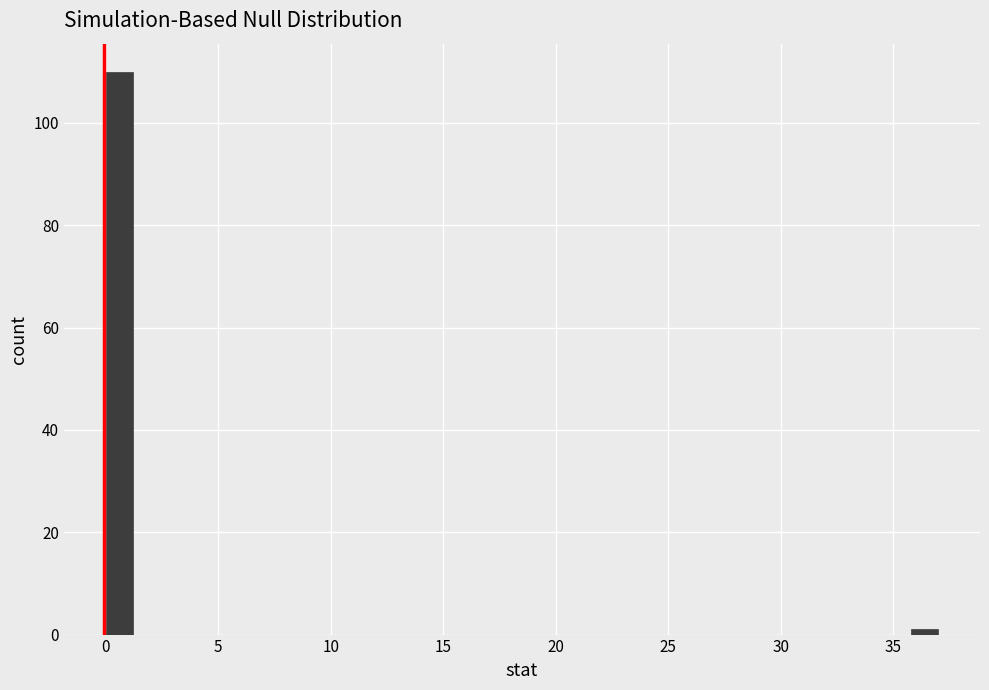

Around what value on the x-axis is the tallest bar? Give the approximate position of its centre, as read against the axis.

0.5